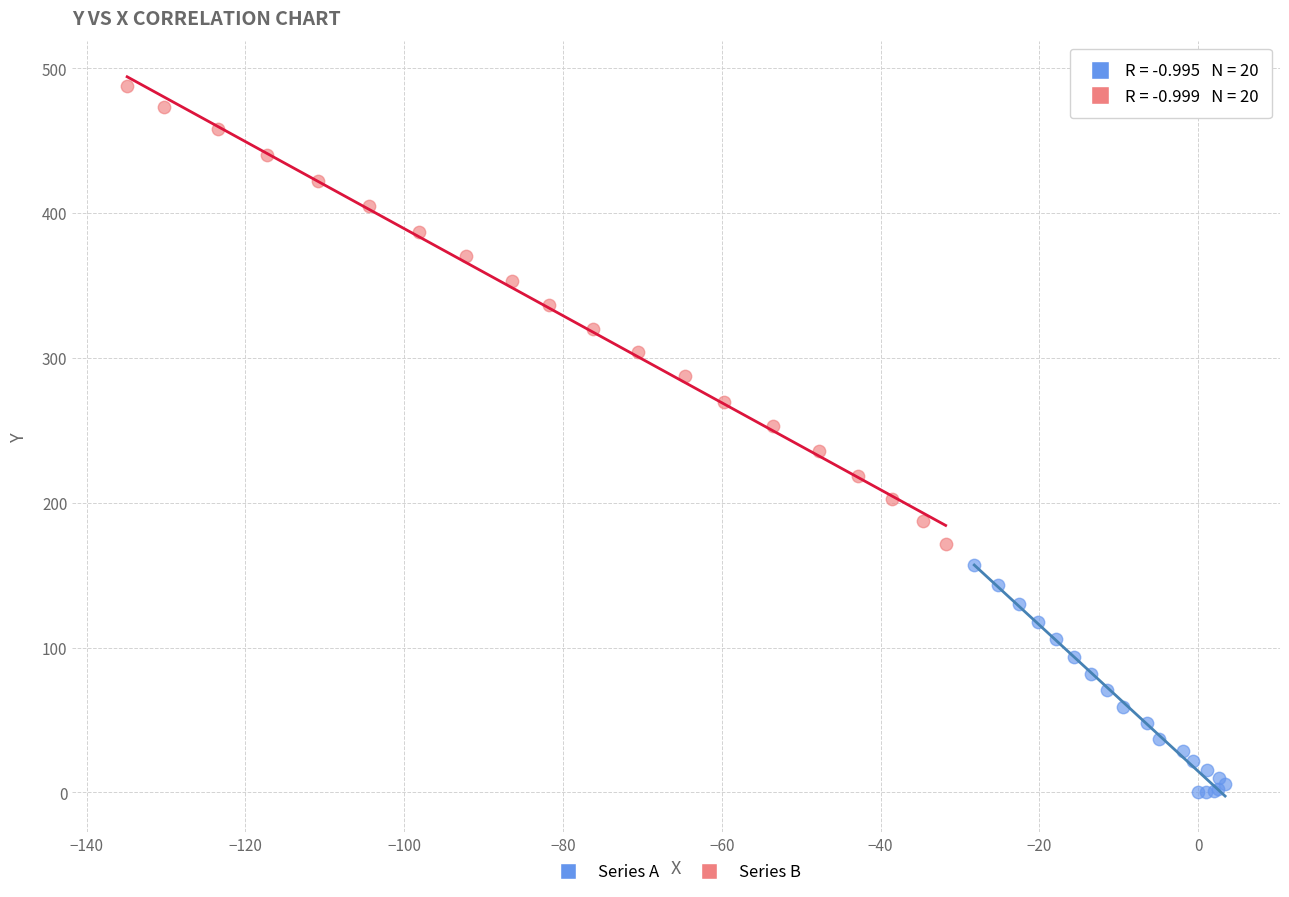

Which series reaches the minimum Y coordinate?

Series A